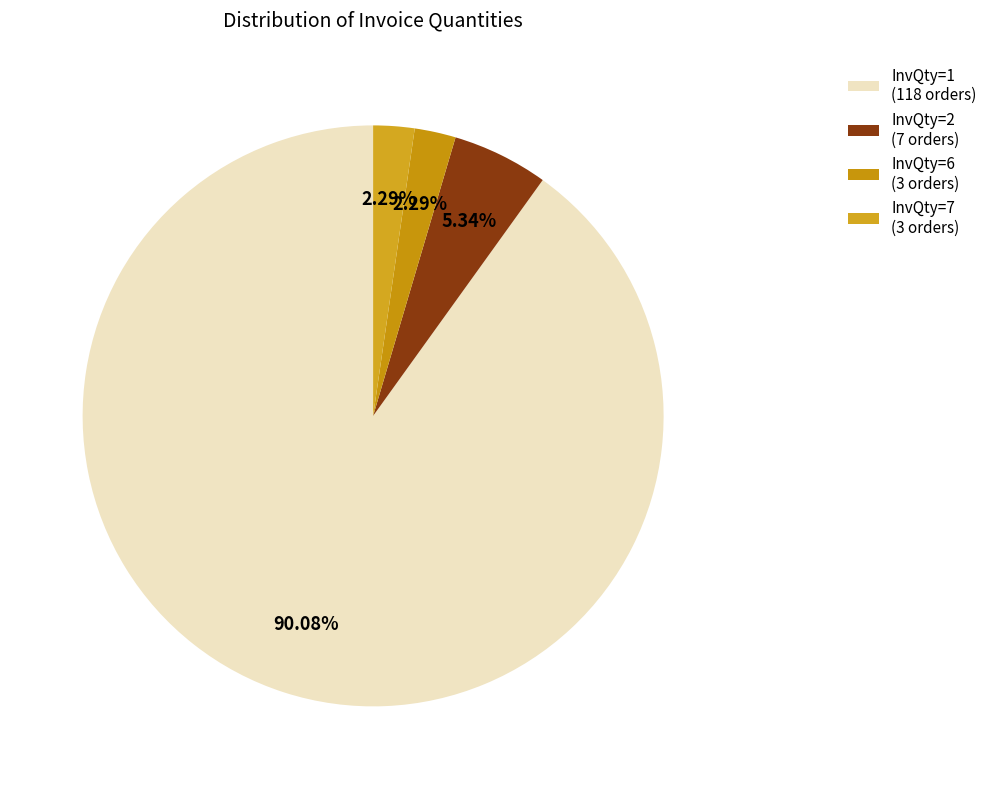

Rank the categories by value from lowest to highest.

InvQty=6, InvQty=7, InvQty=2, InvQty=1